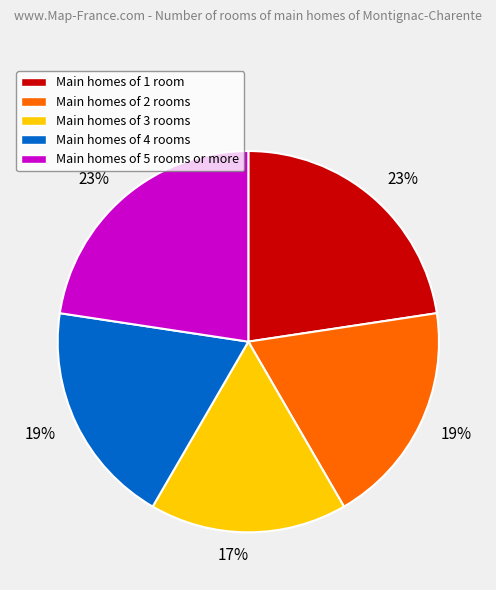

Does any single category account for the majority?

No